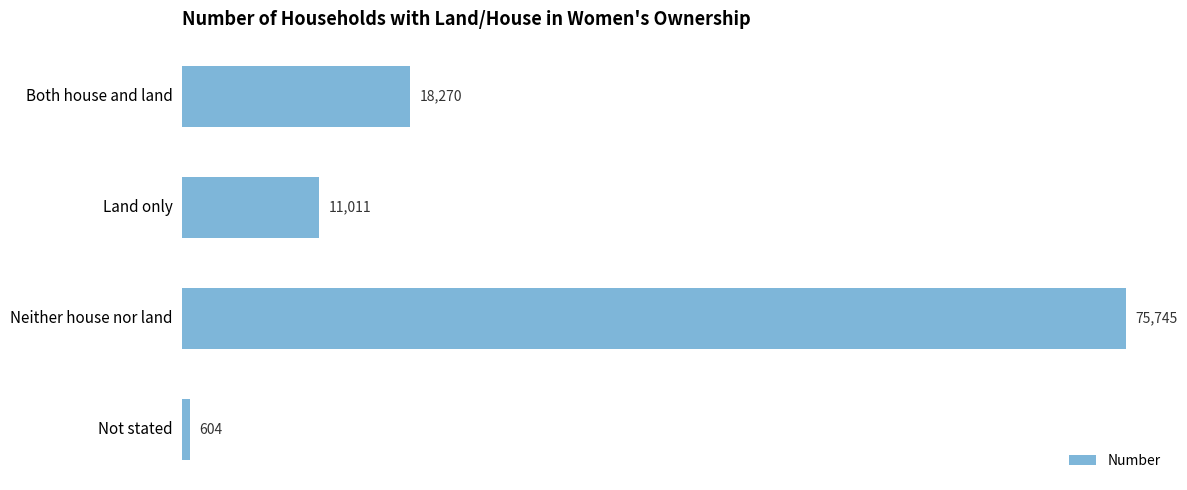

What is the average value?

26408